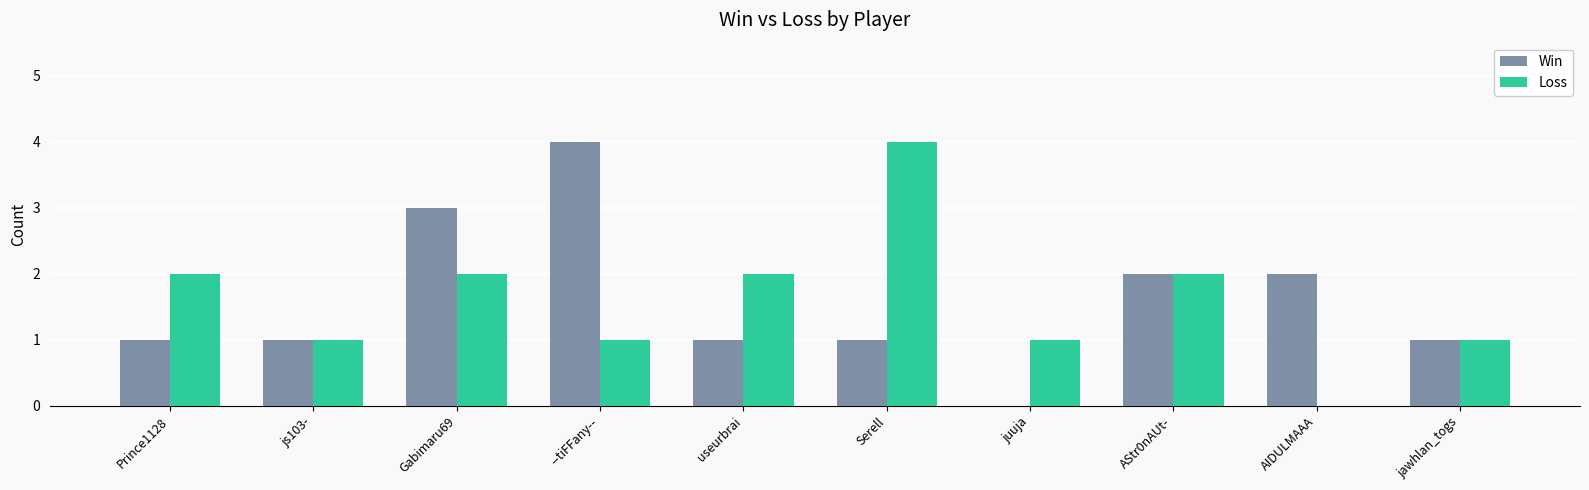

Reading left to right, what are all the values shown in this chart?

Win: 1	1	3	4	1	1	0	2	2	1
Loss: 2	1	2	1	2	4	1	2	0	1